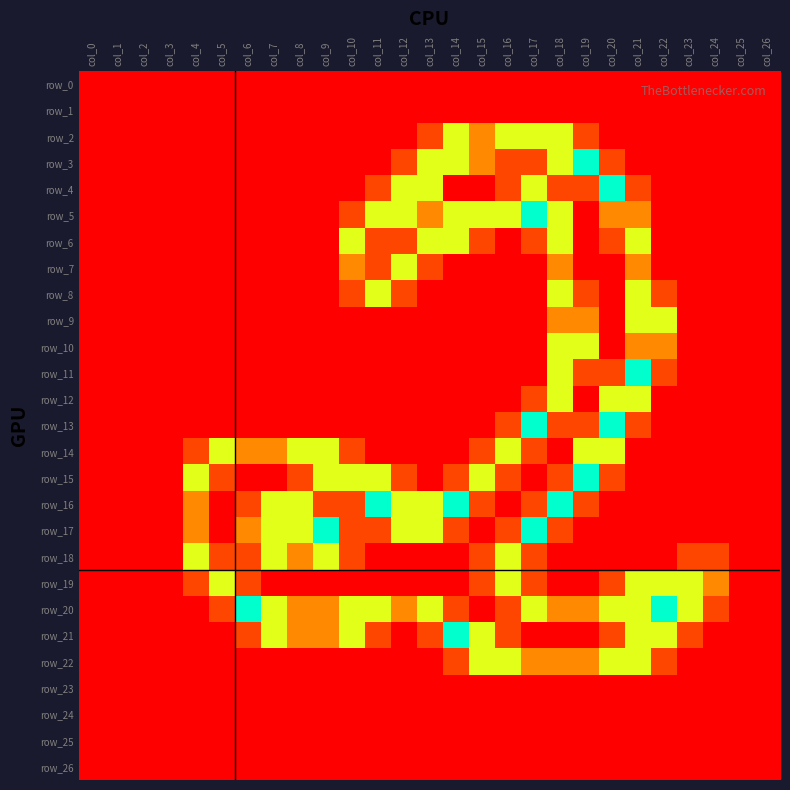

Is the value of row_23 at col_6 greater than the value of row_7 at col_15?

No